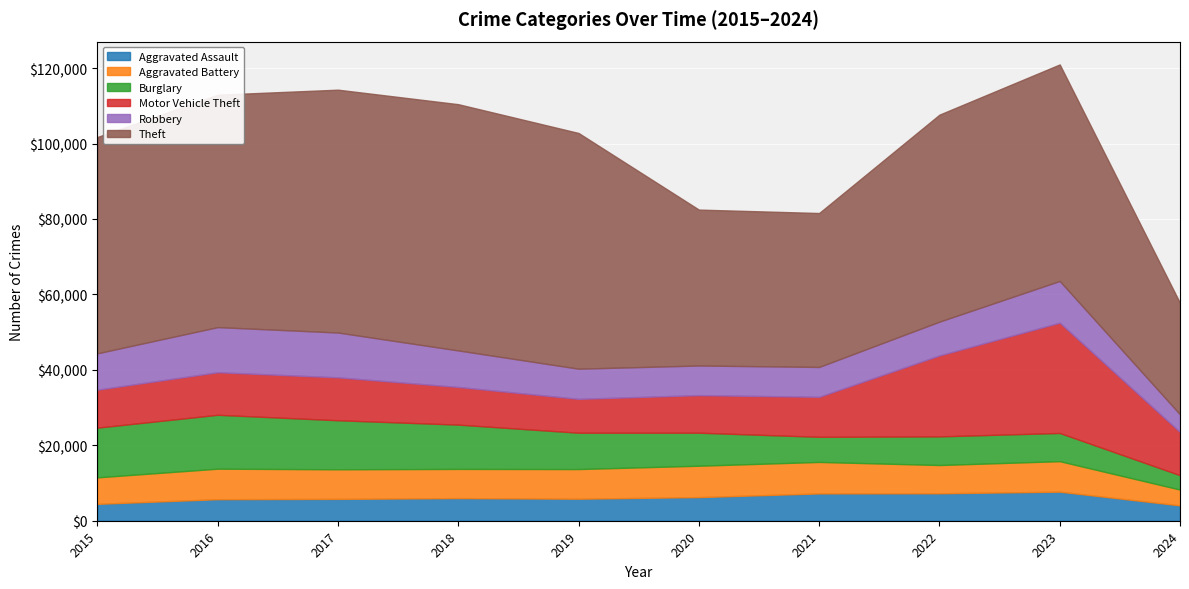

Rank the categories by Motor Vehicle Theft value from highest to lowest.

2023, 2022, 2024, 2017, 2016, 2021, 2015, 2018, 2020, 2019